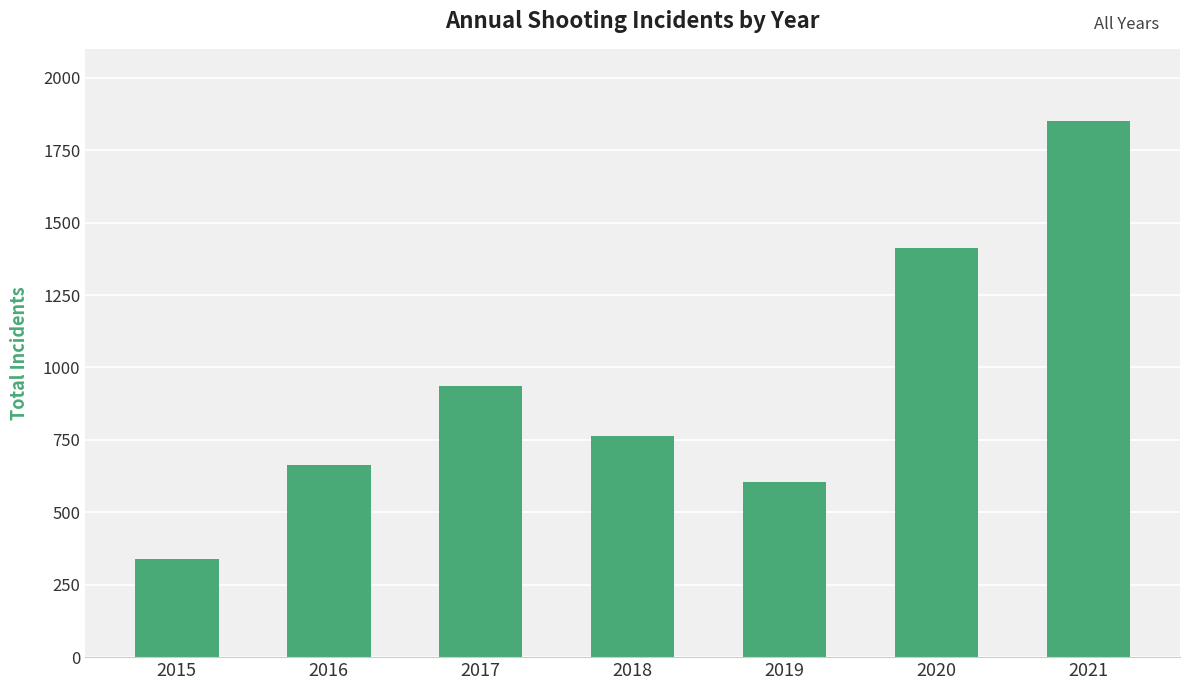

Are the bars horizontal?

No